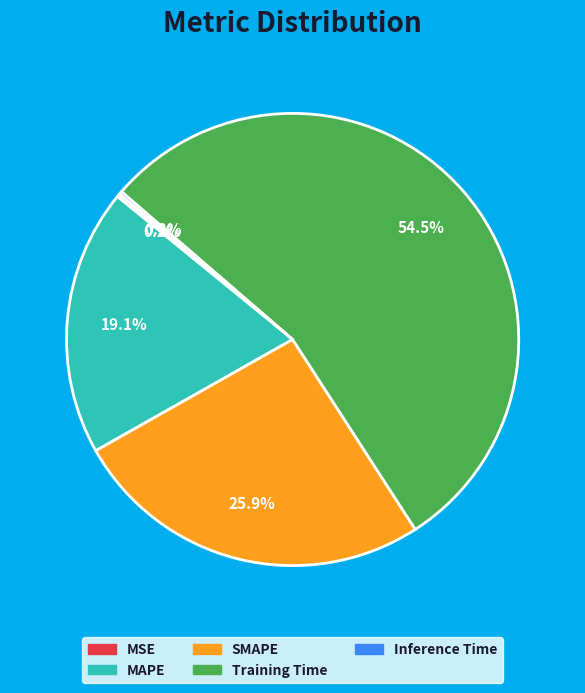

Which category accounts for the majority?

Training Time